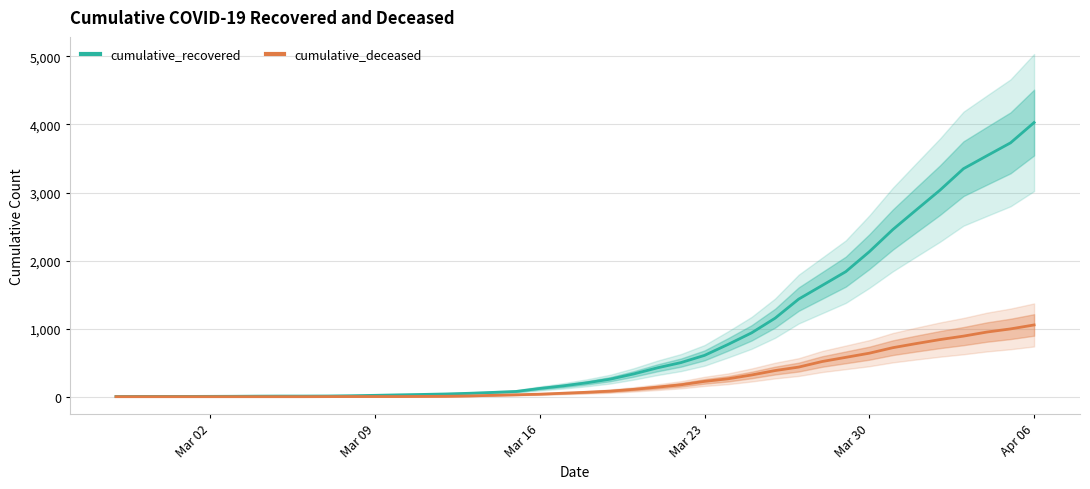

The value of cumulative_deceased at Apr 06 is 1054. True or false?

True